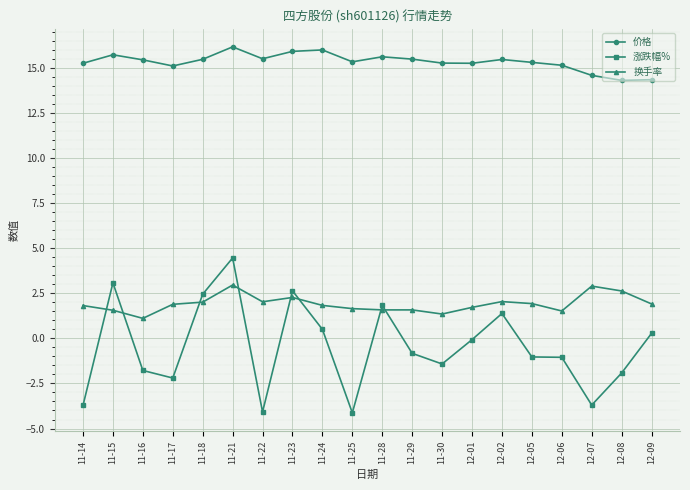

What is the maximum value for 换手率?

3.0